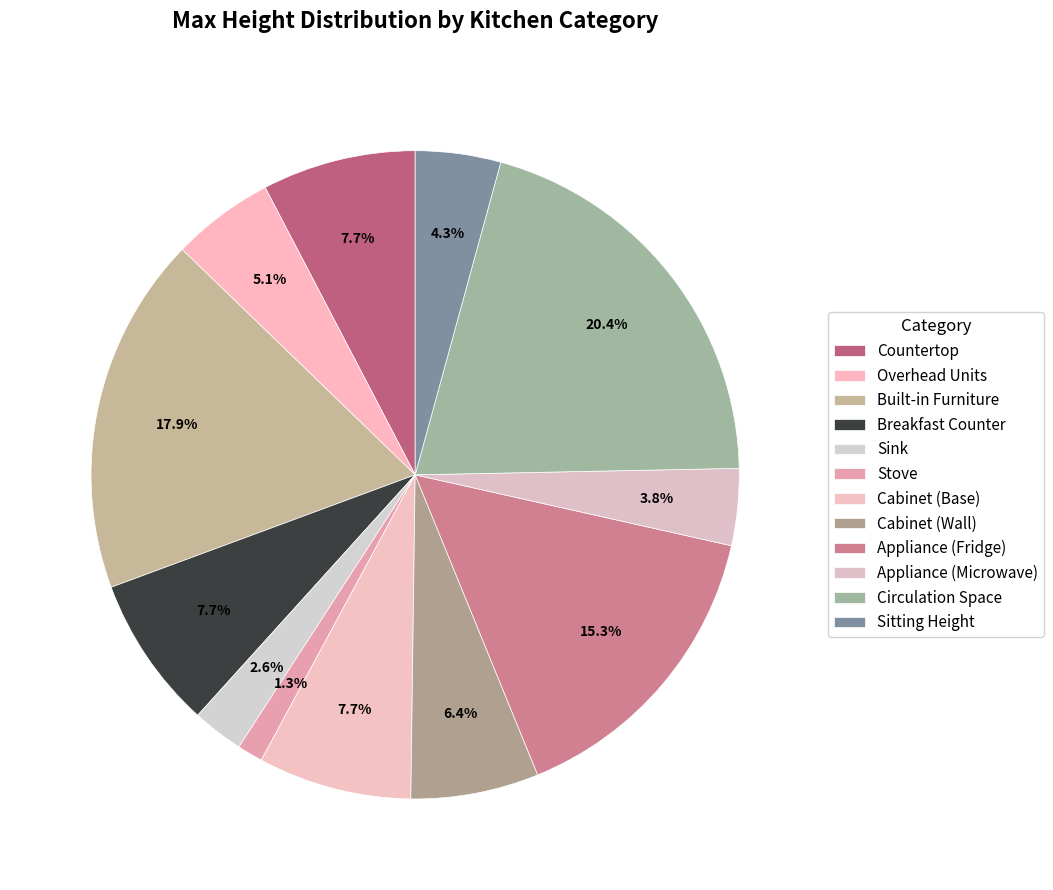

To the nearest percent, what portion does Sitting Height represent?

4%